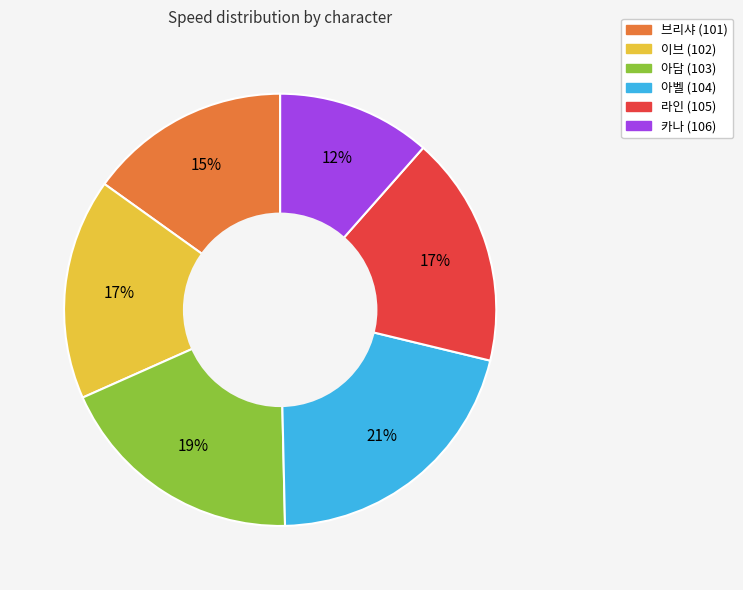

Between 라인 (105) and 아담 (103), which is larger?

아담 (103)